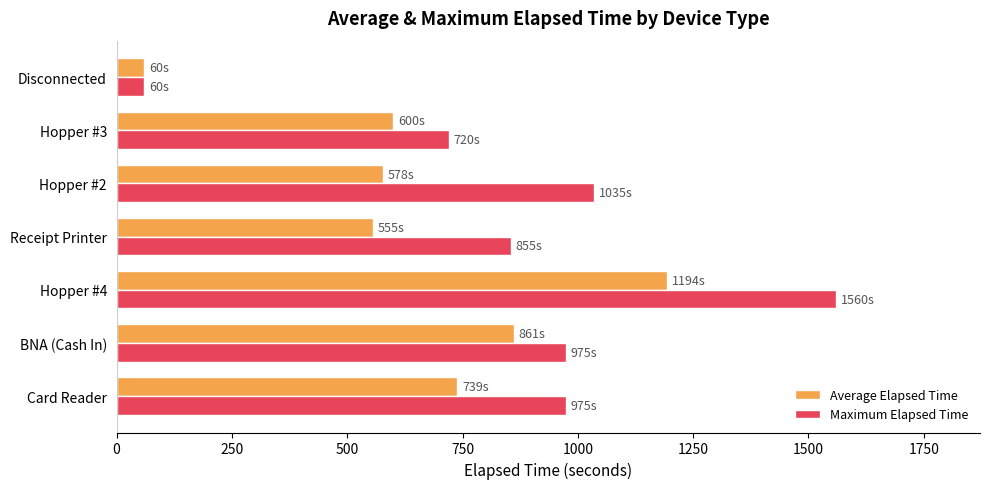

What value does the Maximum Elapsed Time series have at Card Reader?

975.0